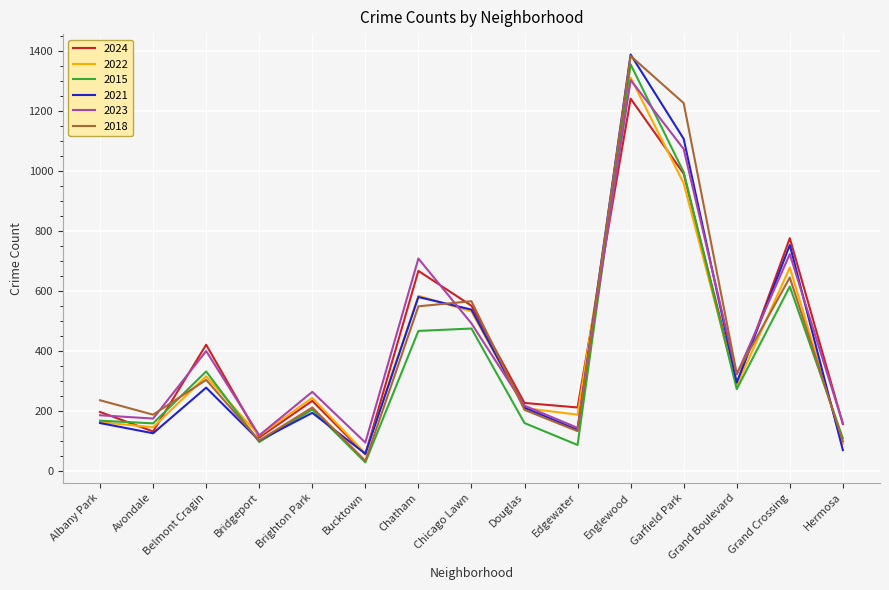

True or false: 2023 and 2022 cross at least once.

True